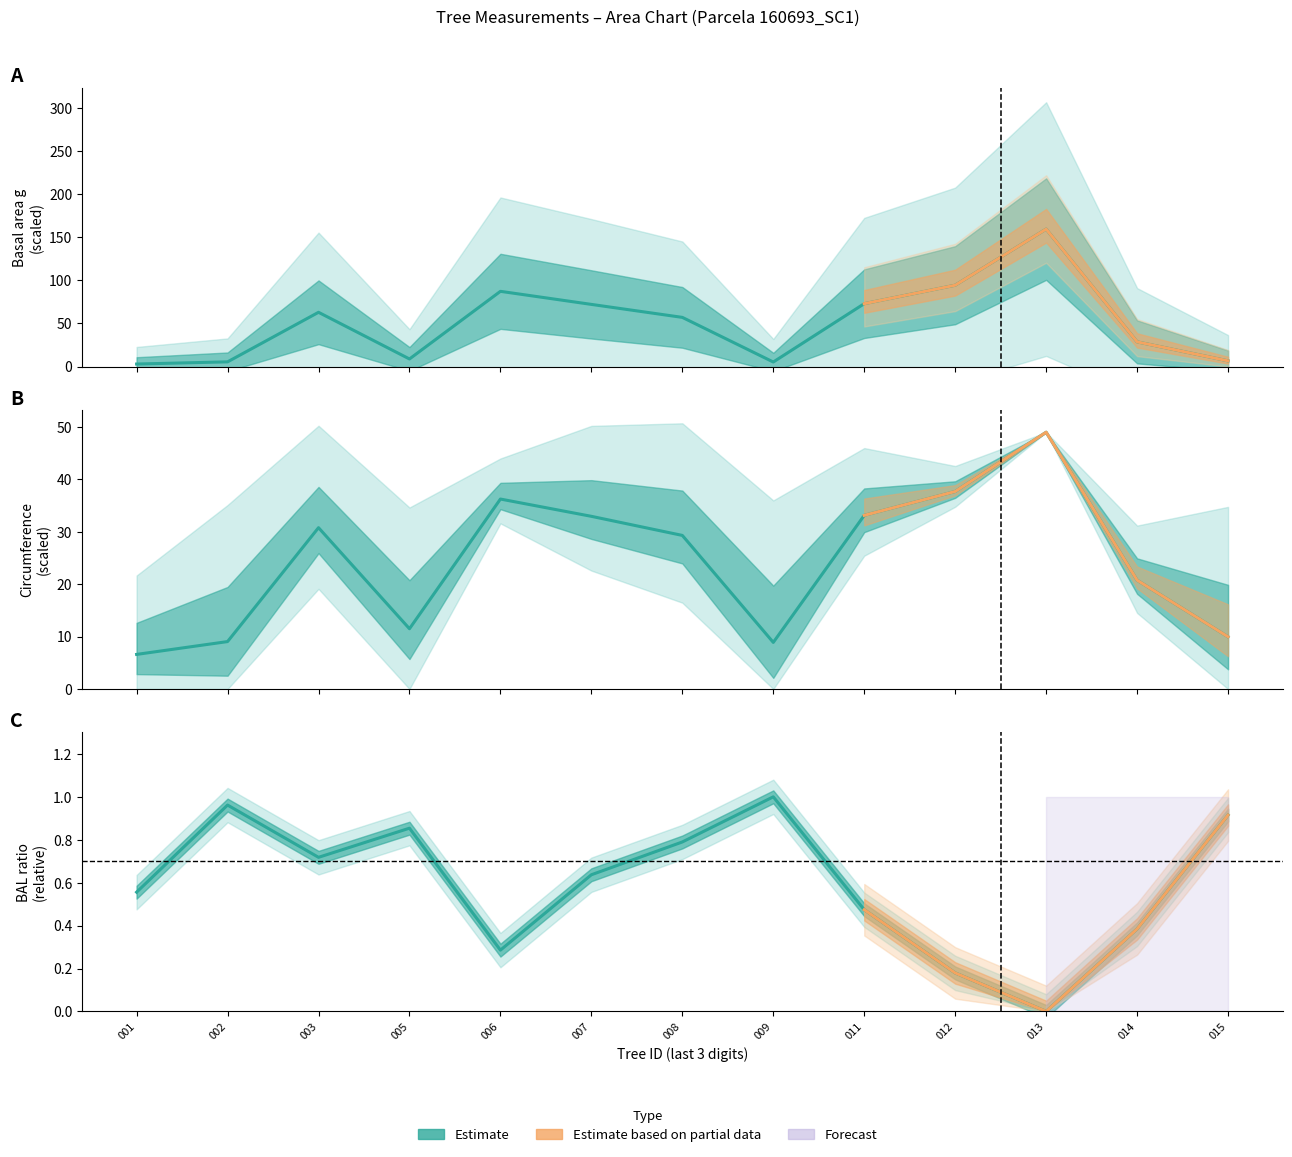

The bal series shows 0.2 at 014. True or false?

False